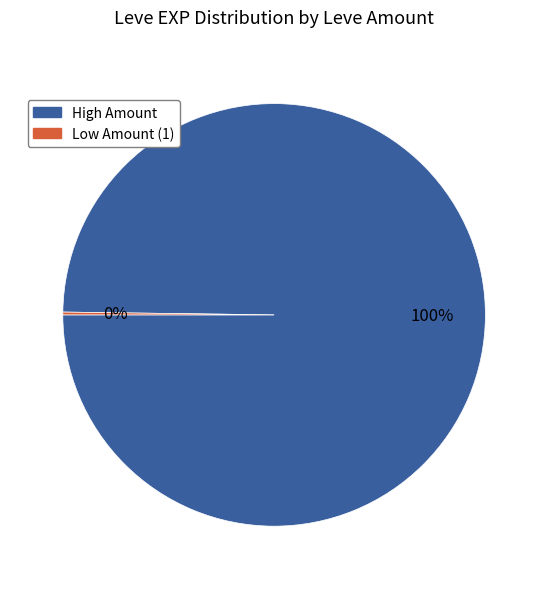

Is there any slice that represents more than half of the pie?

Yes